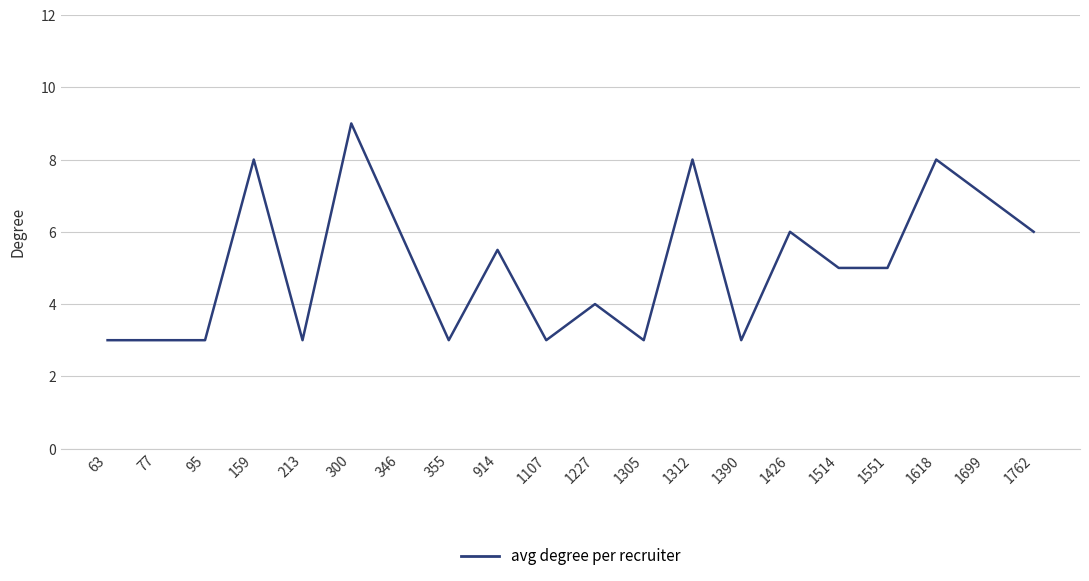

Which label corresponds to the largest value in the chart?

300